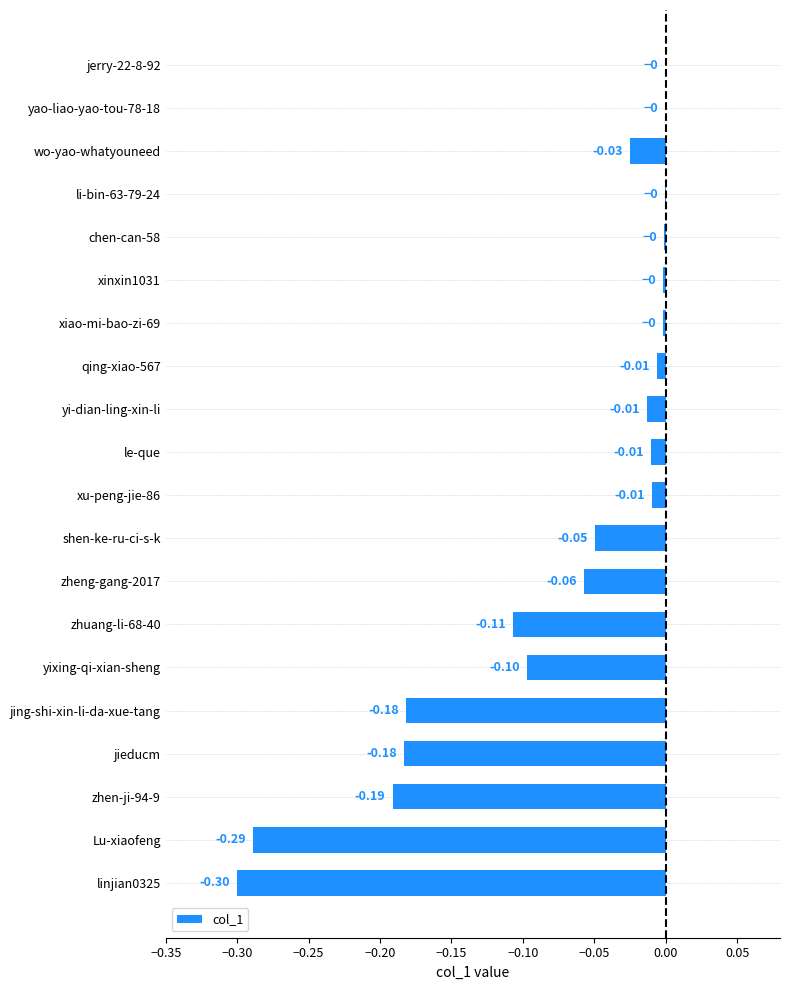

What is the change in value from linjian0325 to li-bin-63-79-24?

+0.3